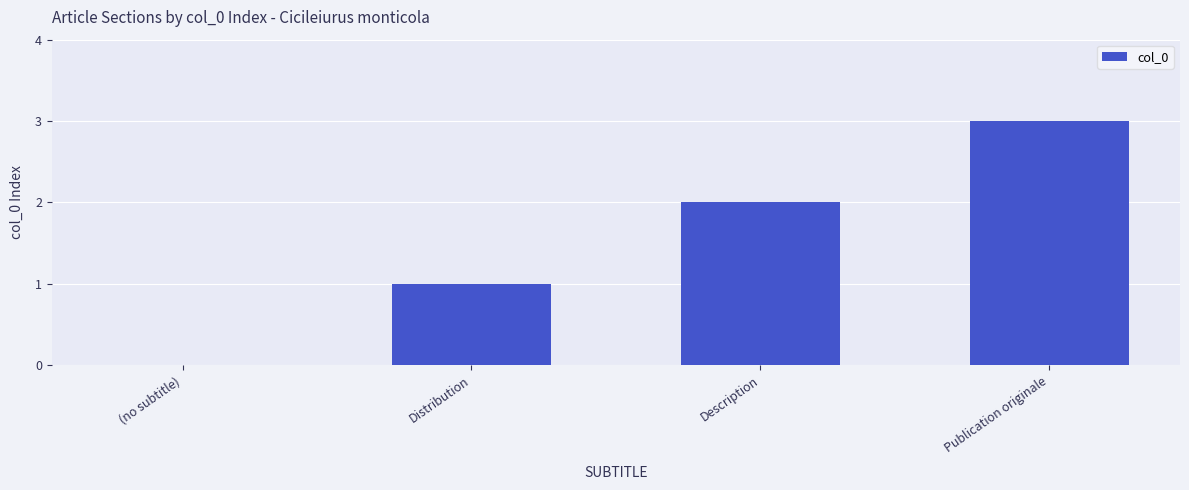

What value does the data have at Publication originale?

3